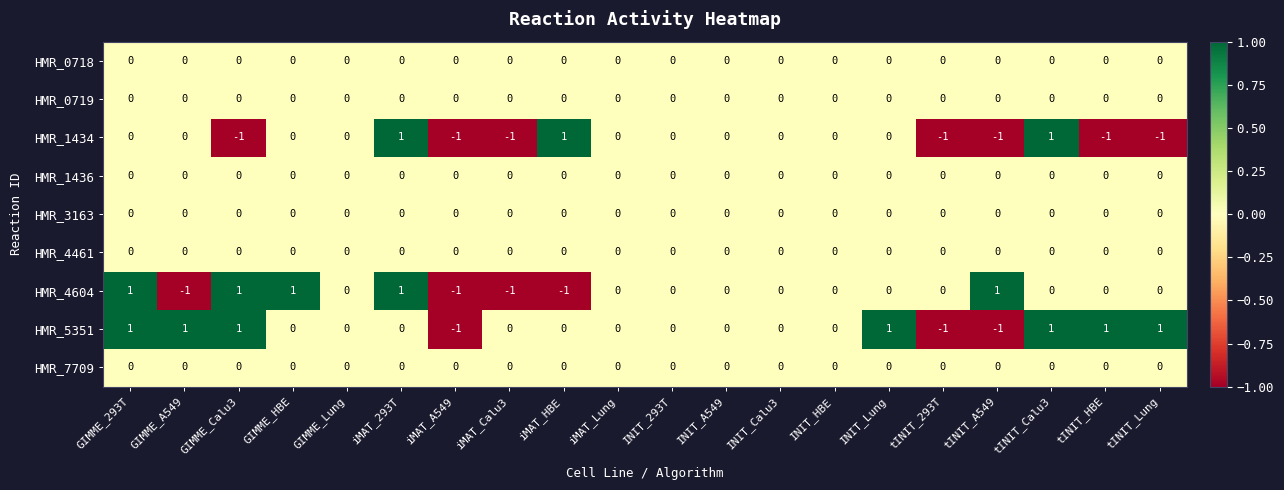

What is the difference between the highest and lowest values at GIMME_HBE?

1